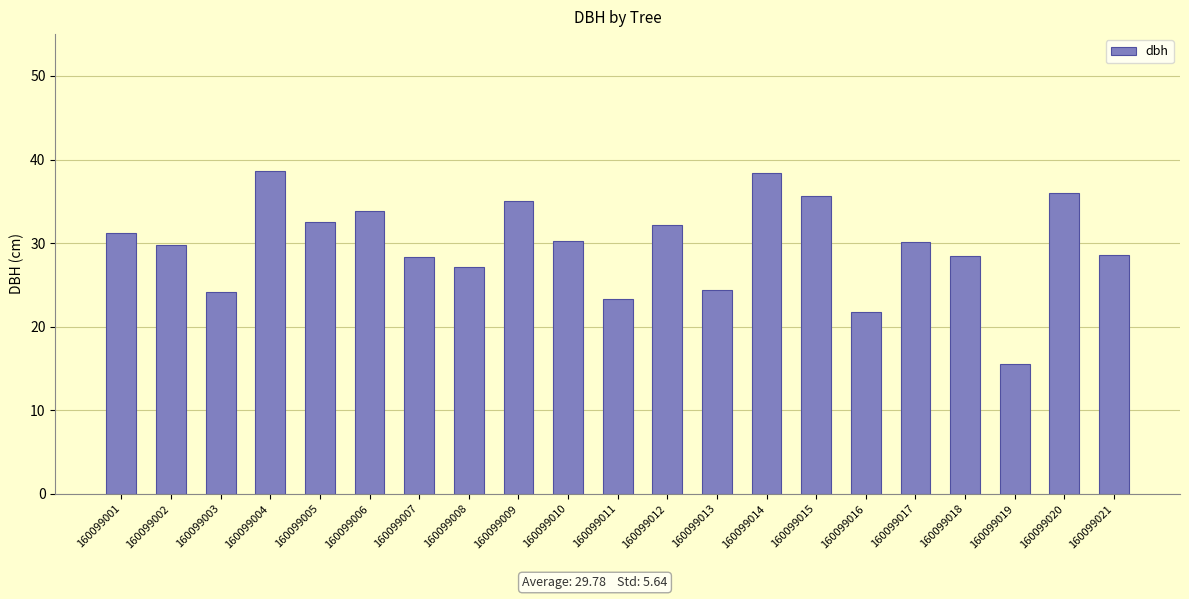

Which category has the lowest value across all series?

160099019